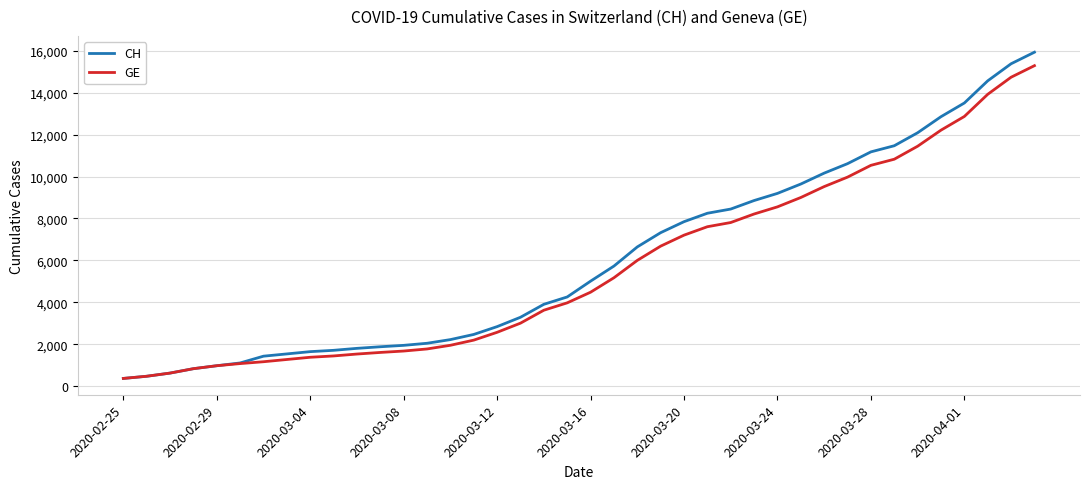

Which series has the largest range (max minus min)?

CH